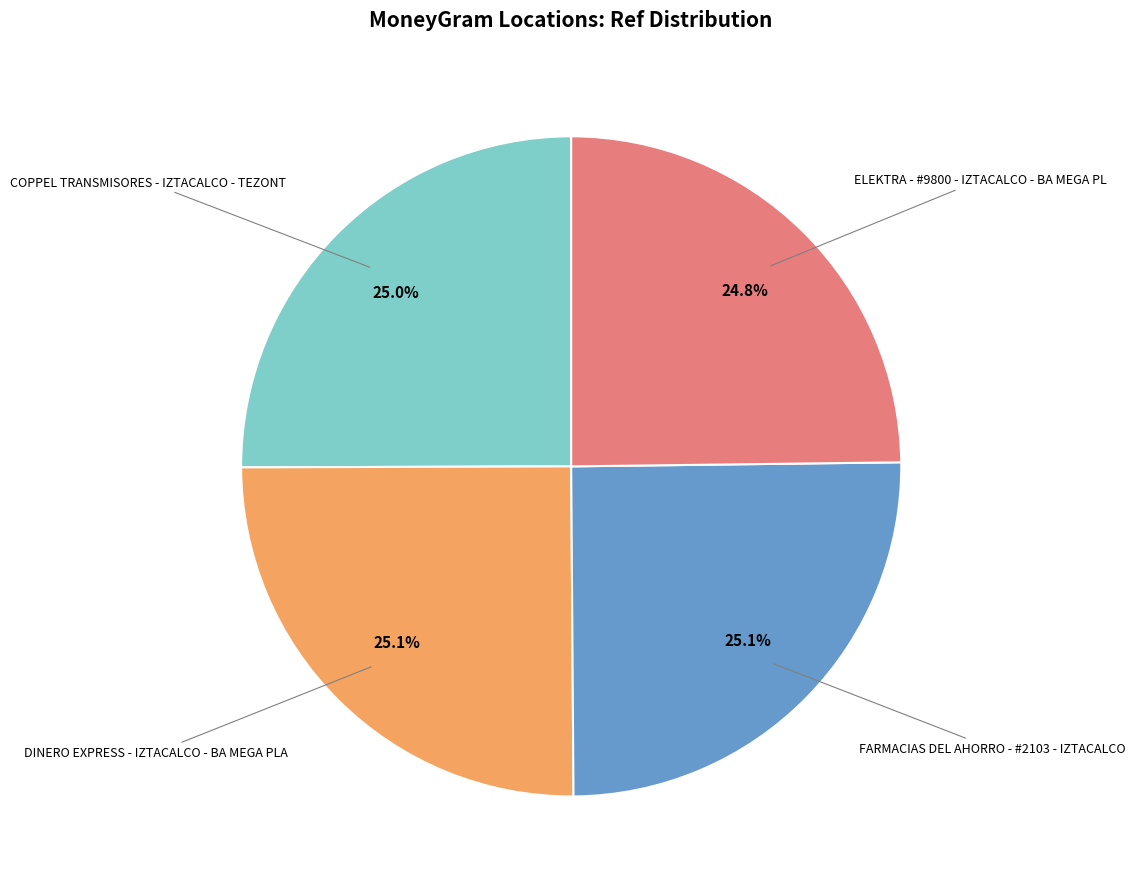

Is there any slice that represents more than half of the pie?

No